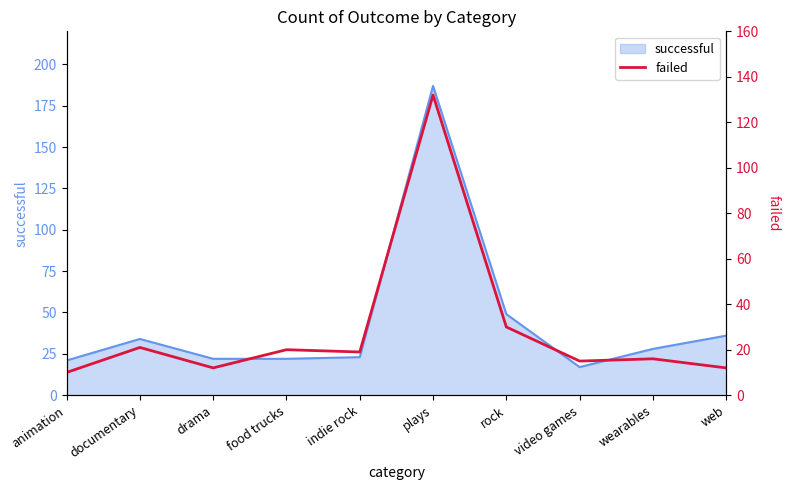

True or false: the data has more than 2 interior local peaks.

True